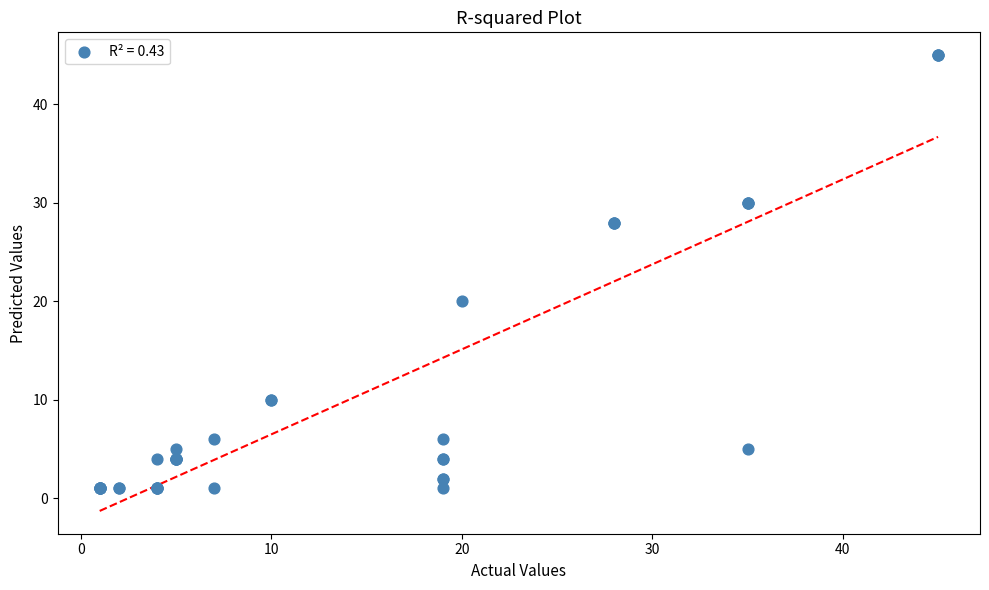

What Y value in the scatter plot is closest to 23?

20